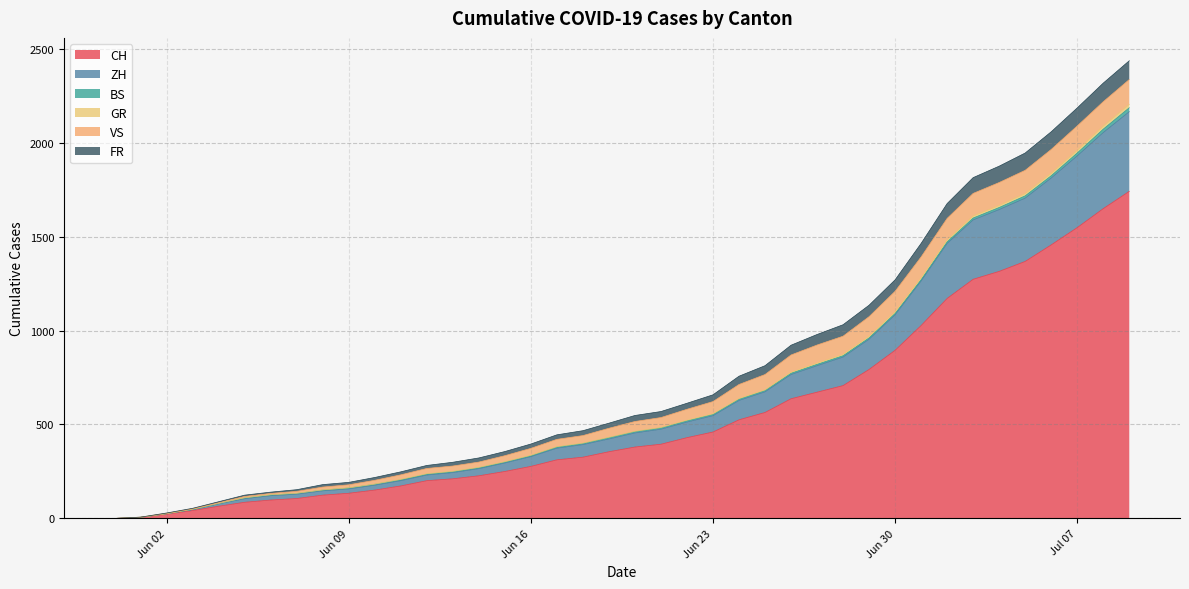

What is the maximum value for CH?

1741